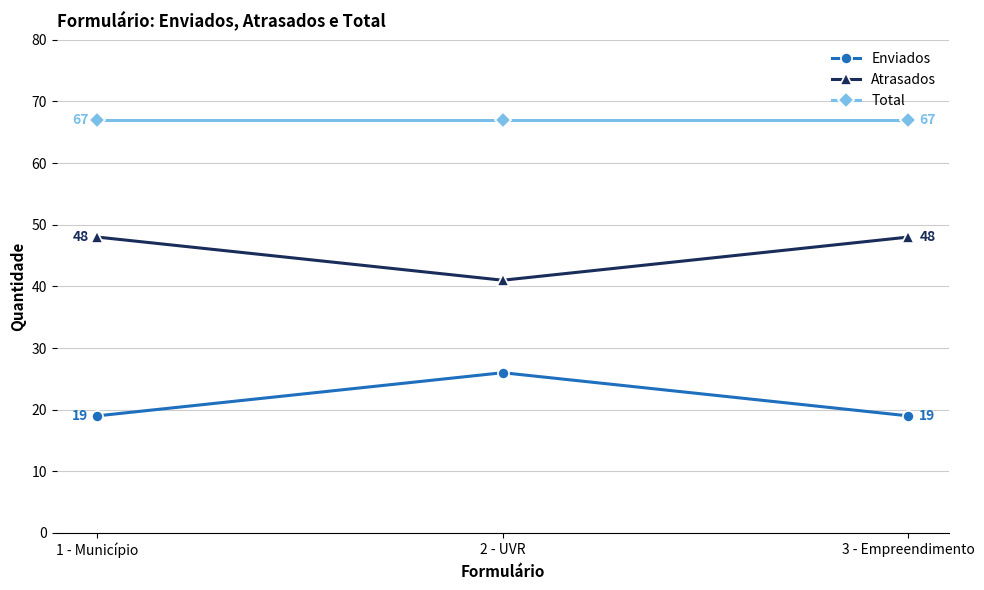

Read the Atrasados value at 3 - Empreendimento.

48